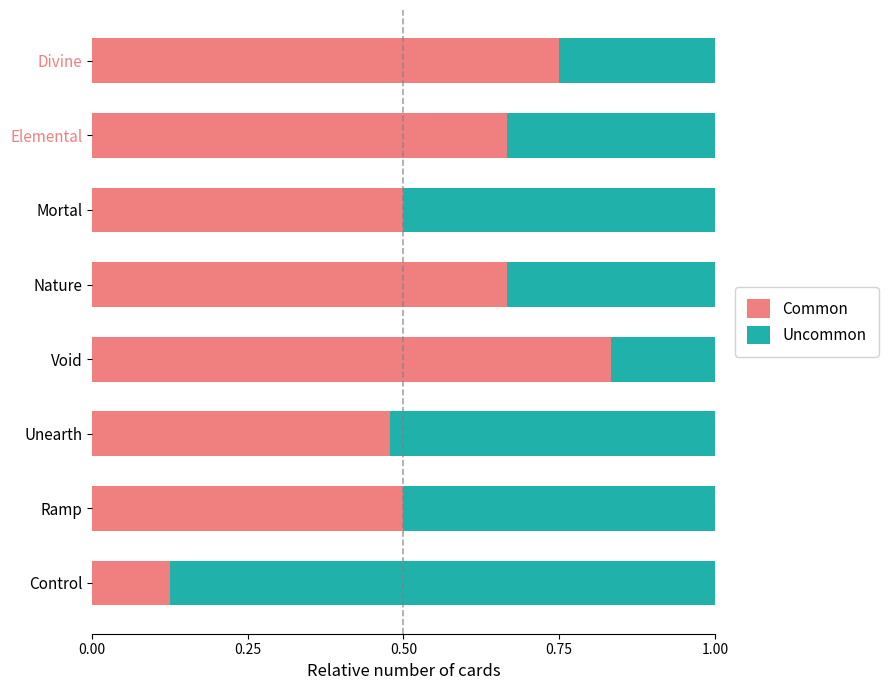

Is it true that Common equals 0.5 at Void?

False